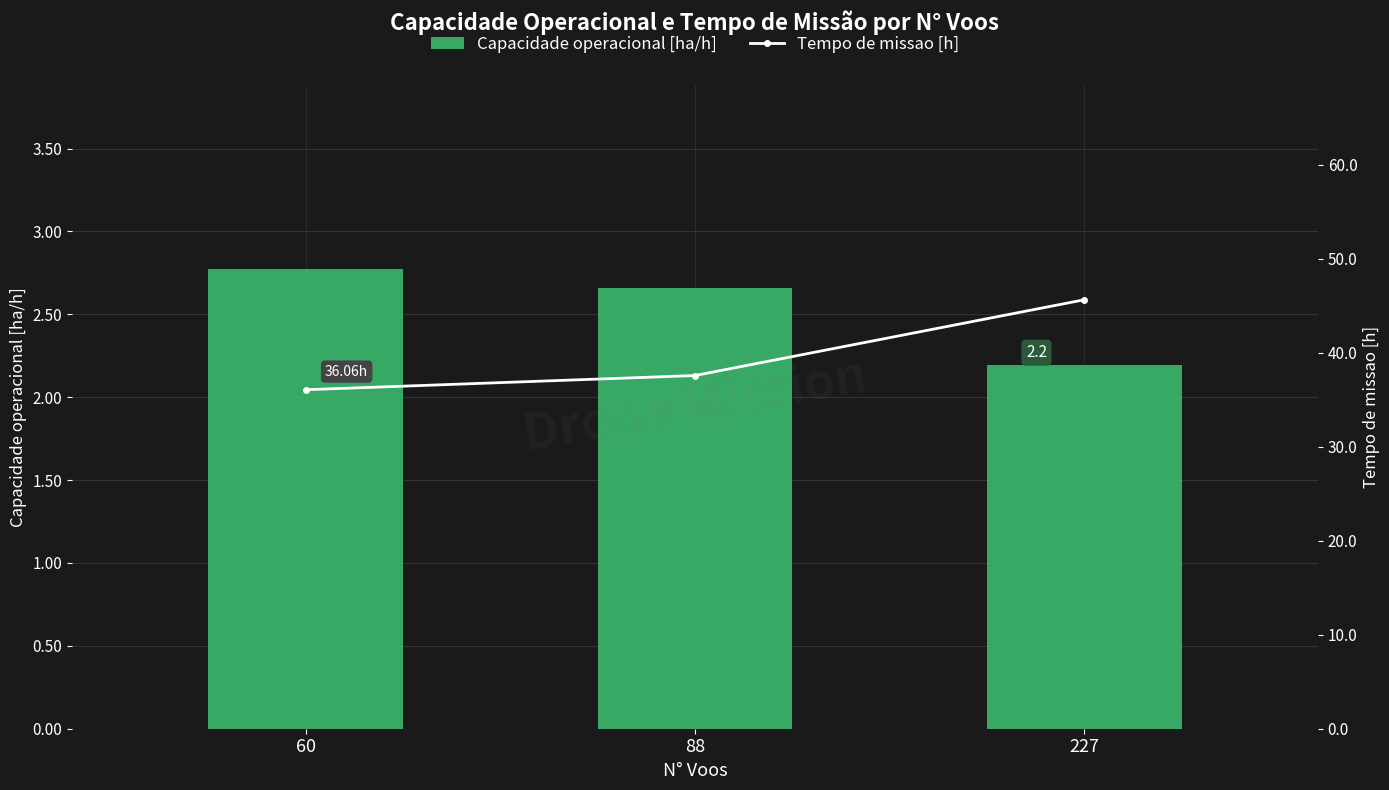

What are all the series names shown in the legend?

Capacidade operacional [ha/h], Tempo de missao [h]